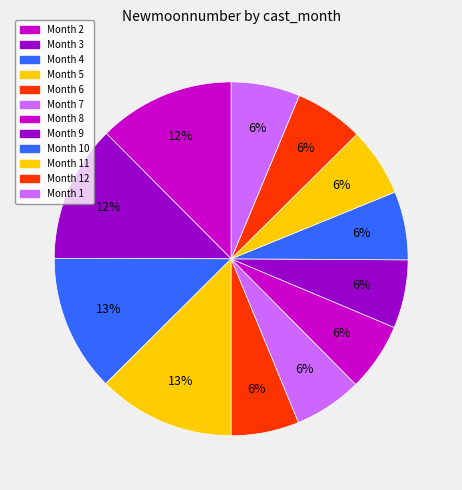

Count the number of slices in the pie.

12